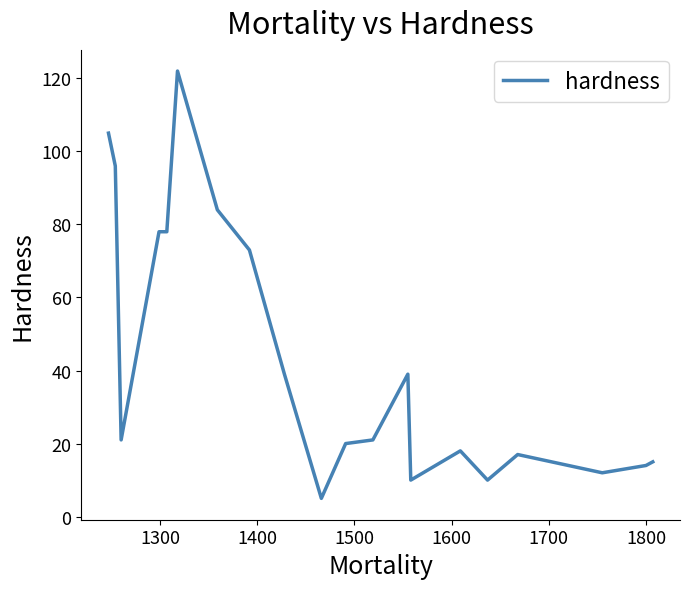

What is the minimum value shown in the chart?

5